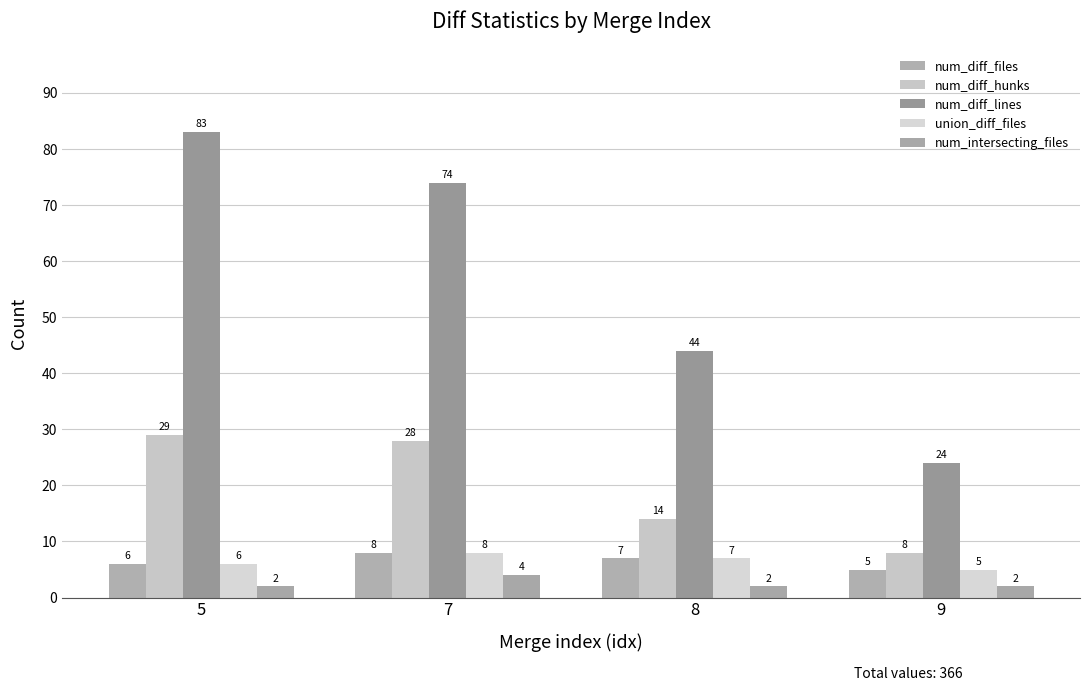

At how many categories does at least one series exceed 65?

2